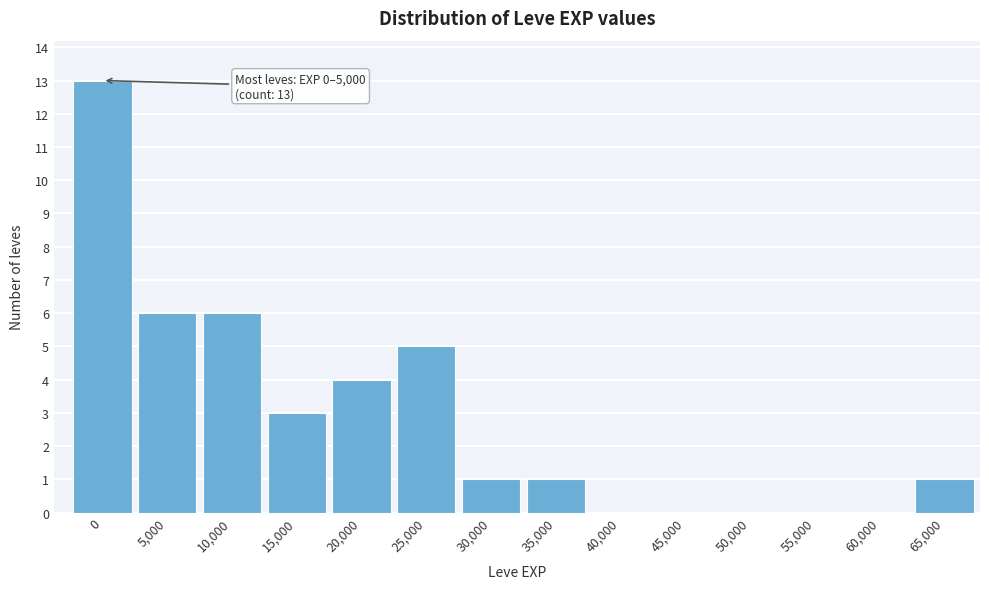

Reading right to left, extract all data points from this chart.

65,000=1	60,000=0	55,000=0	50,000=0	45,000=0	40,000=0	35,000=1	30,000=1	25,000=5	20,000=4	15,000=3	10,000=6	5,000=6	0=13